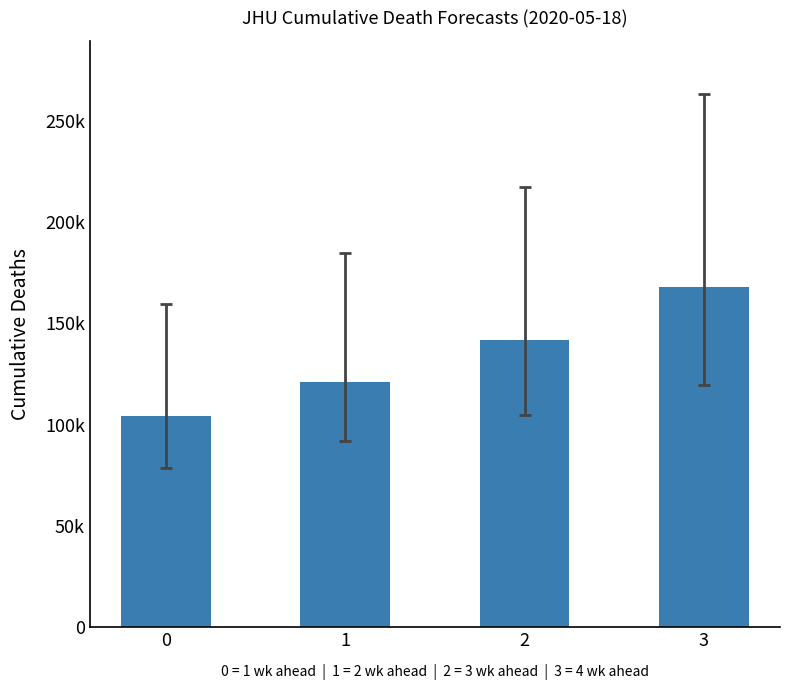

Are the bars horizontal?

No